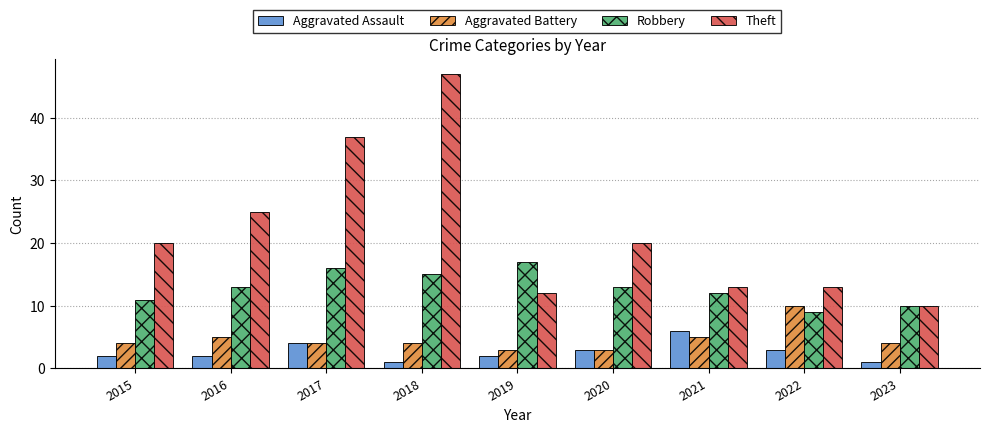

How many Aggravated Assault values are between 2 and 3?

5